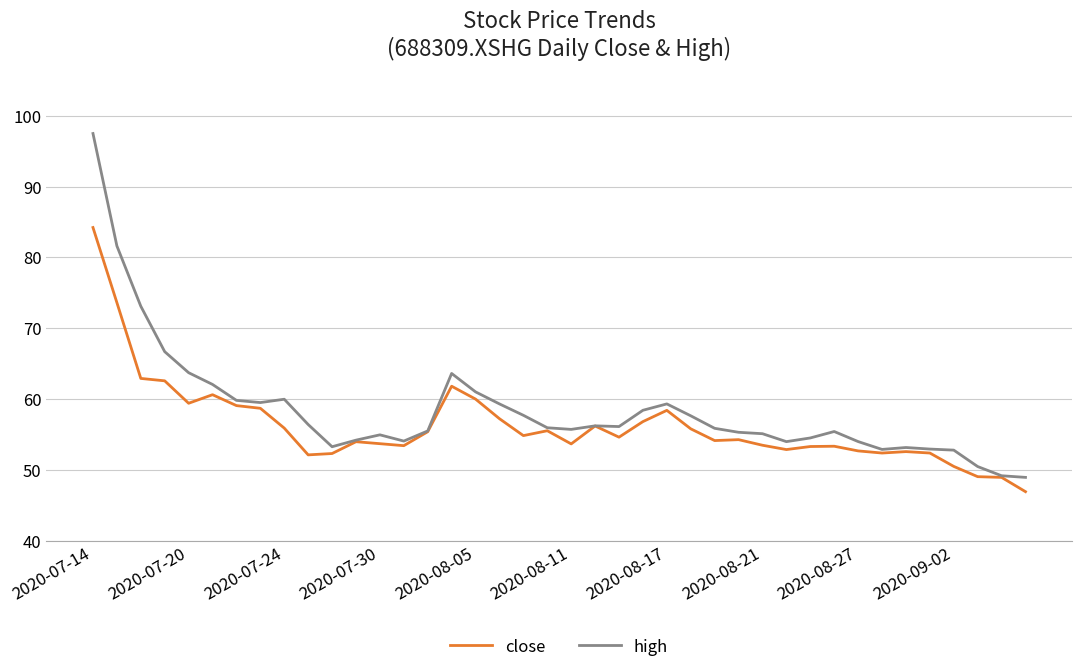

What is the minimum value for high?

48.9